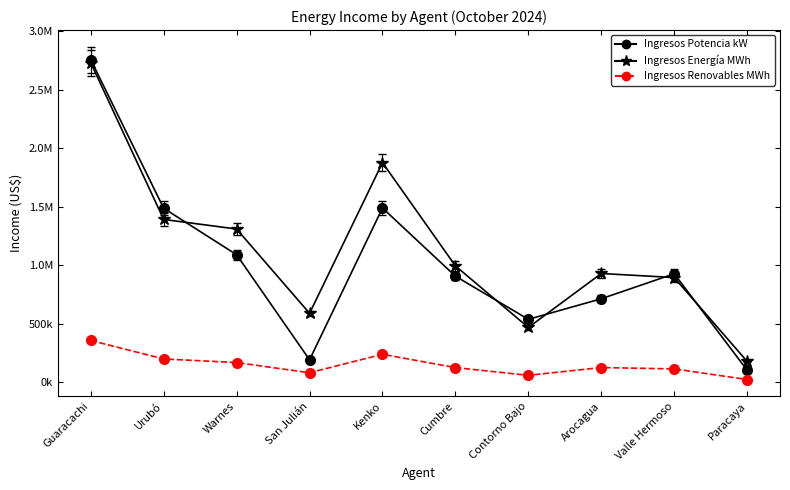

Which series ends up on top after the final intersection of Ingresos Potencia kW and Ingresos Energía MWh?

Ingresos Energía MWh